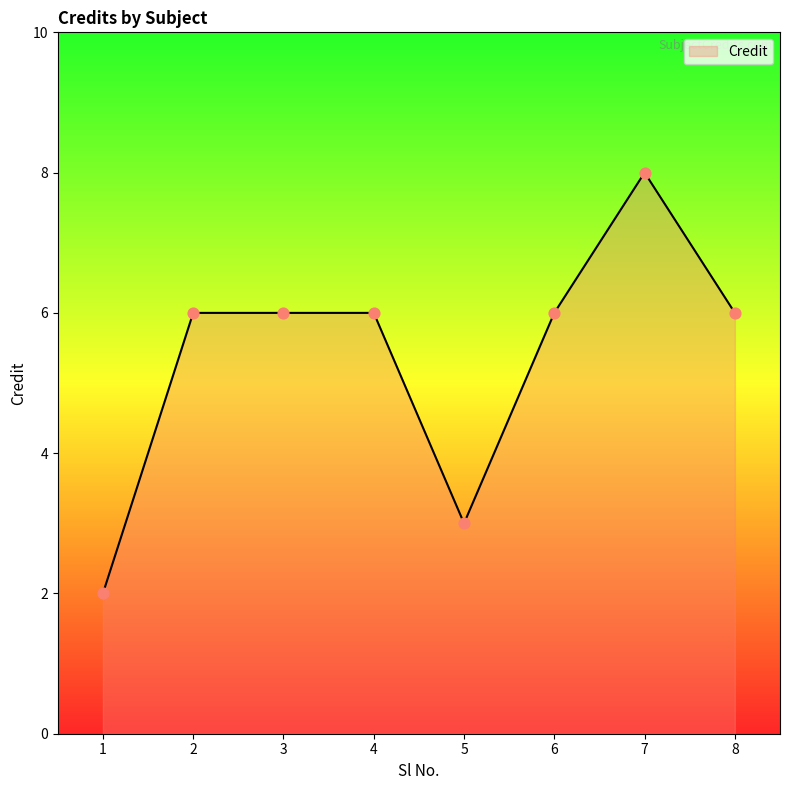

Approximately how many times larger is the value at 2 compared to 4?

1.0